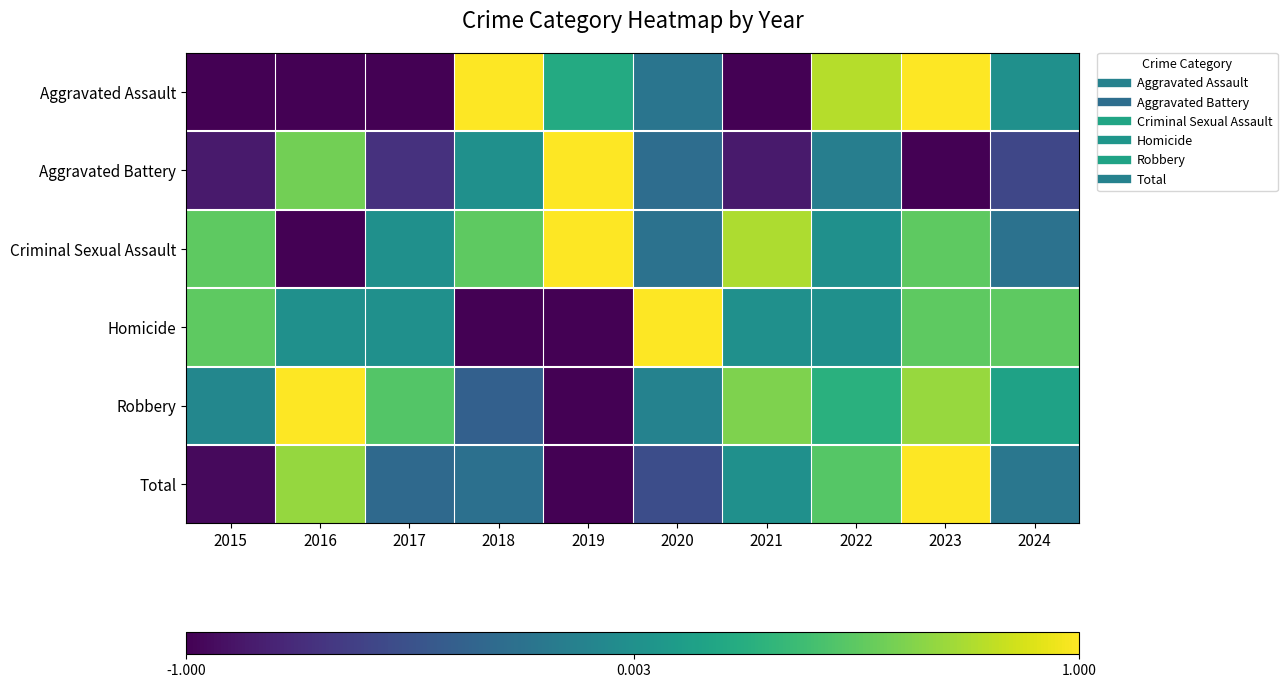

Count the number of categories in the chart.

10